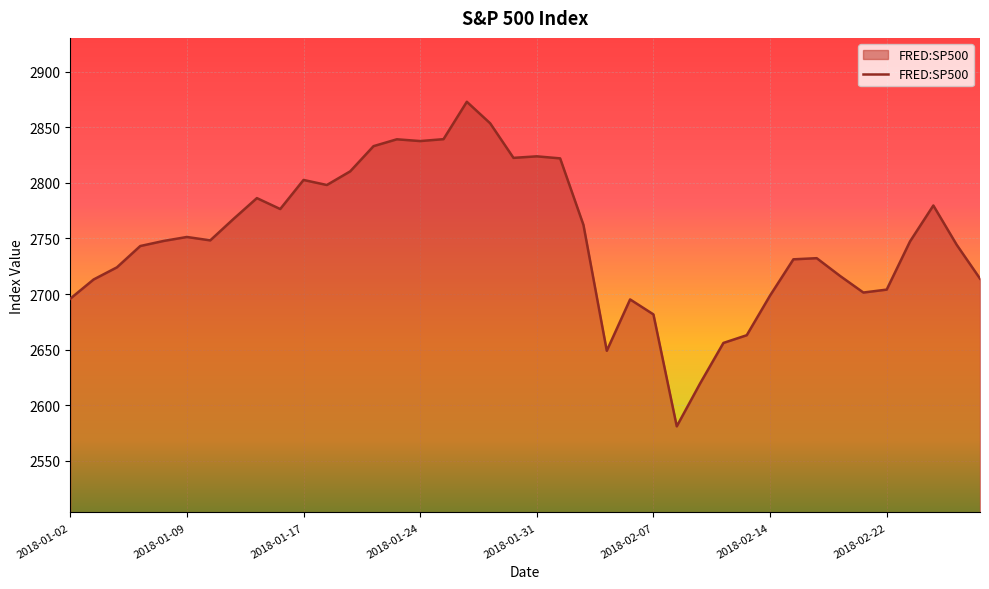

What is the difference between the maximum and minimum values?

291.9